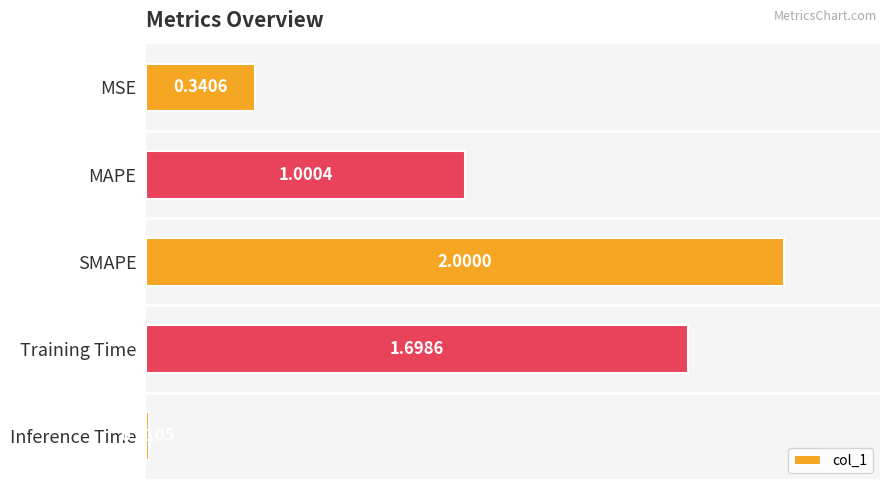

What is the sum of all values?

5.1